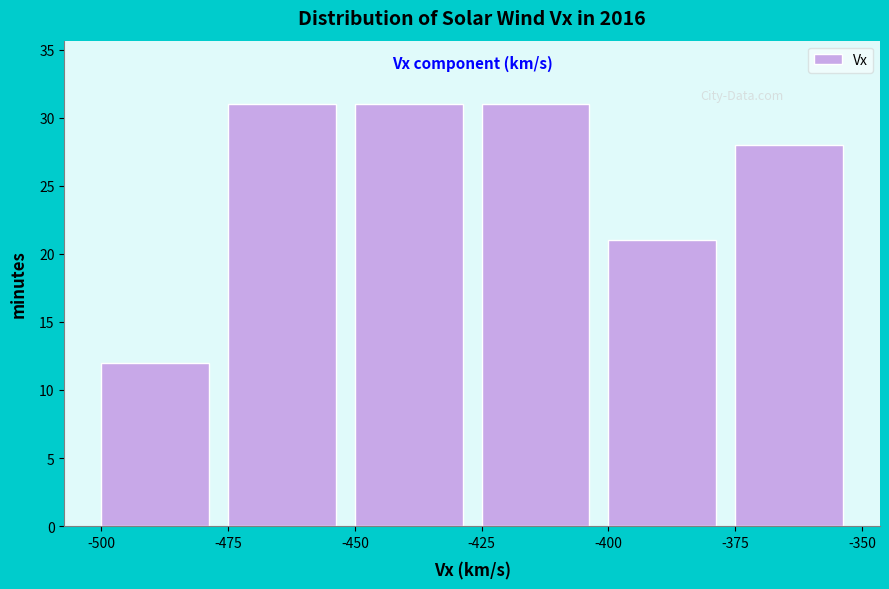

Reading left to right, list every bar in this chart as the range it spans on the x-axis followed by its height. The values are not printed on the chart, so give them approximately, as read against the axis.

-500 to -475: 12
-475 to -450: 31
-450 to -425: 31
-425 to -400: 31
-400 to -375: 21
-375 to -350: 28